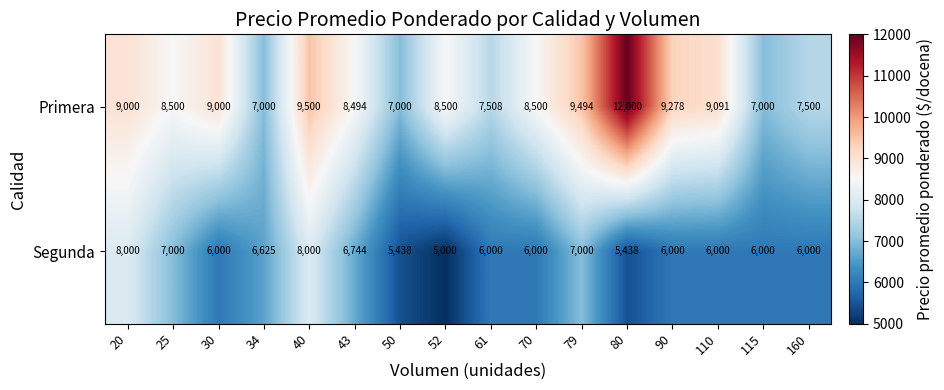

The Primera series shows 9091 at 110. True or false?

True